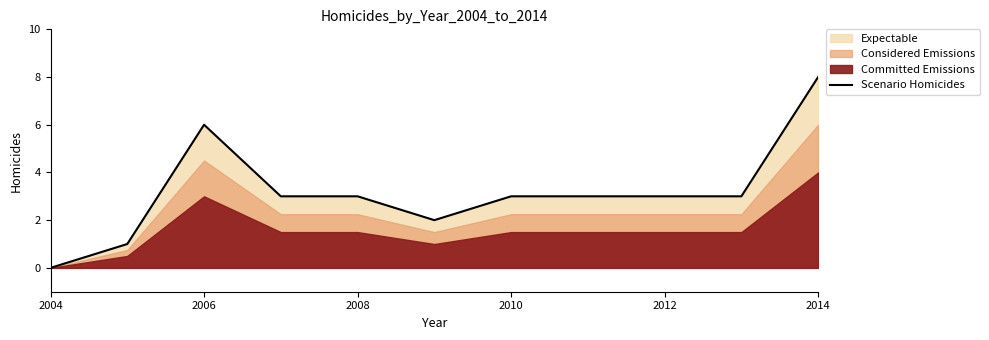

Which category has the highest value in the Scenario Homicides series?

2014